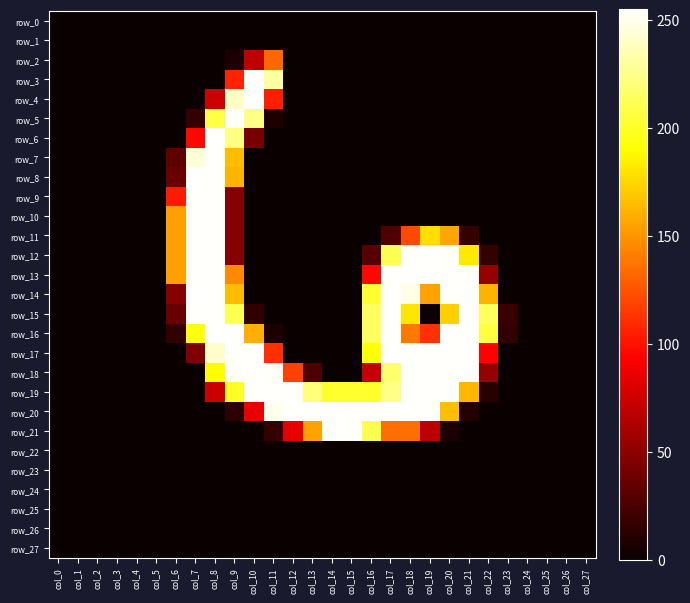

What is the highest value of the row_18 series?

254